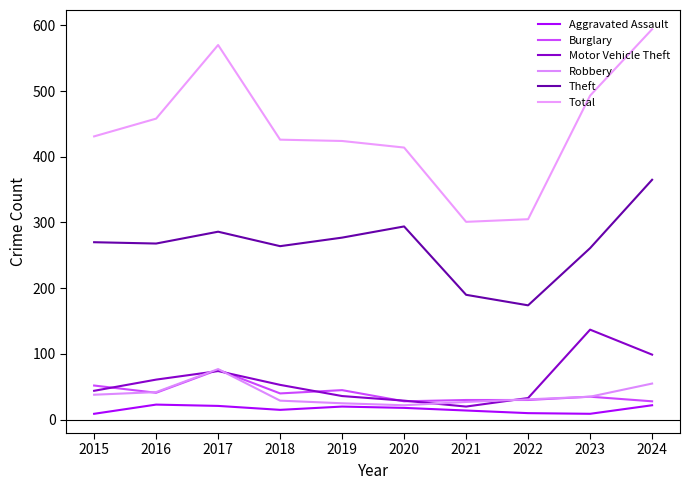

Where is the first local maximum for Theft?

2017